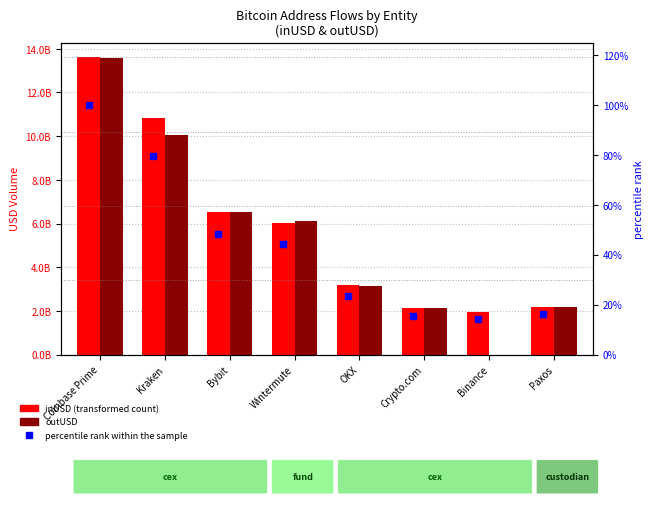

At Crypto.com, list the series in order from smallest to largest.

percentile rank within the sample, inUSD, outUSD